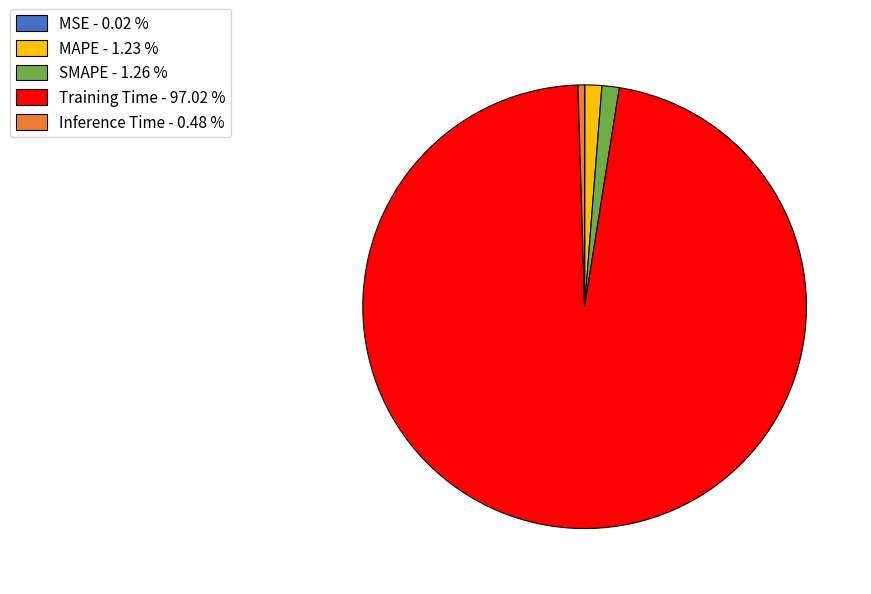

Which has a higher value, MAPE or Training Time?

Training Time